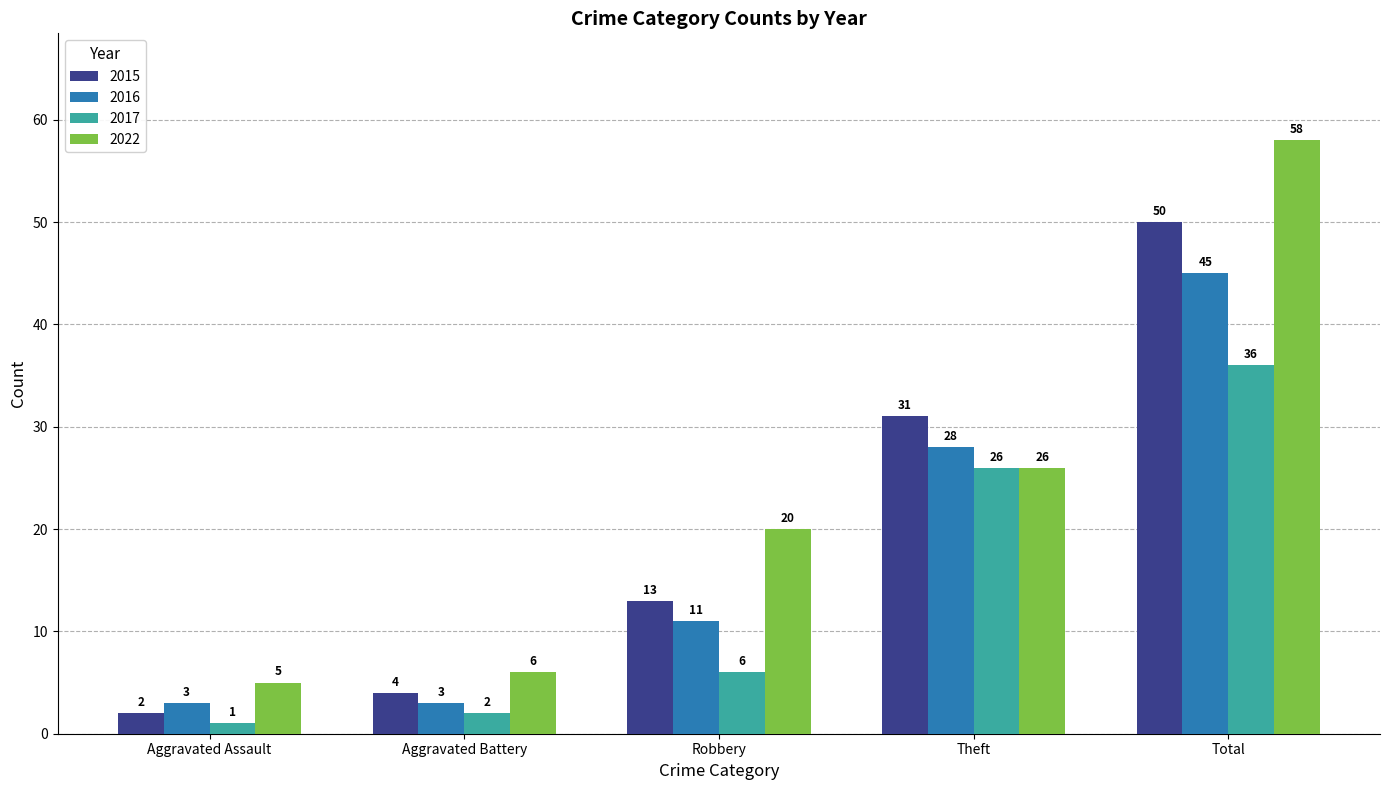

Reading right to left, what are all the values shown in this chart?

2015: 50	31	13	4	2
2016: 45	28	11	3	3
2017: 36	26	6	2	1
2022: 58	26	20	6	5